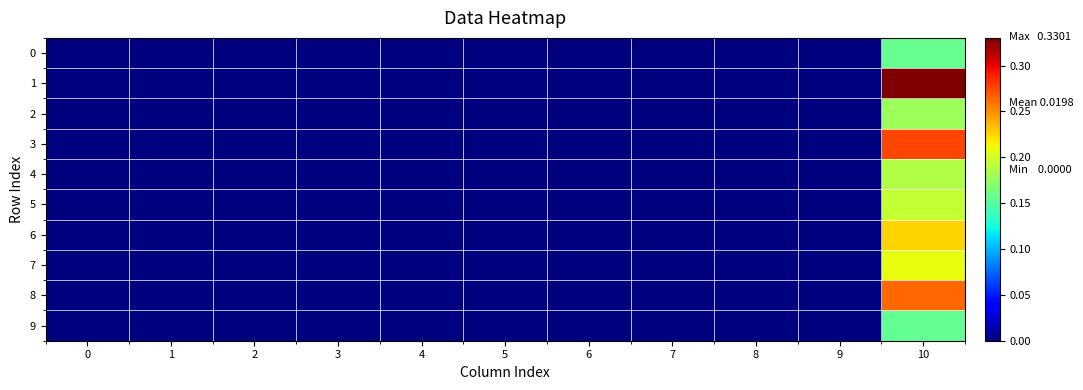

Which series has the largest total across all categories?

1